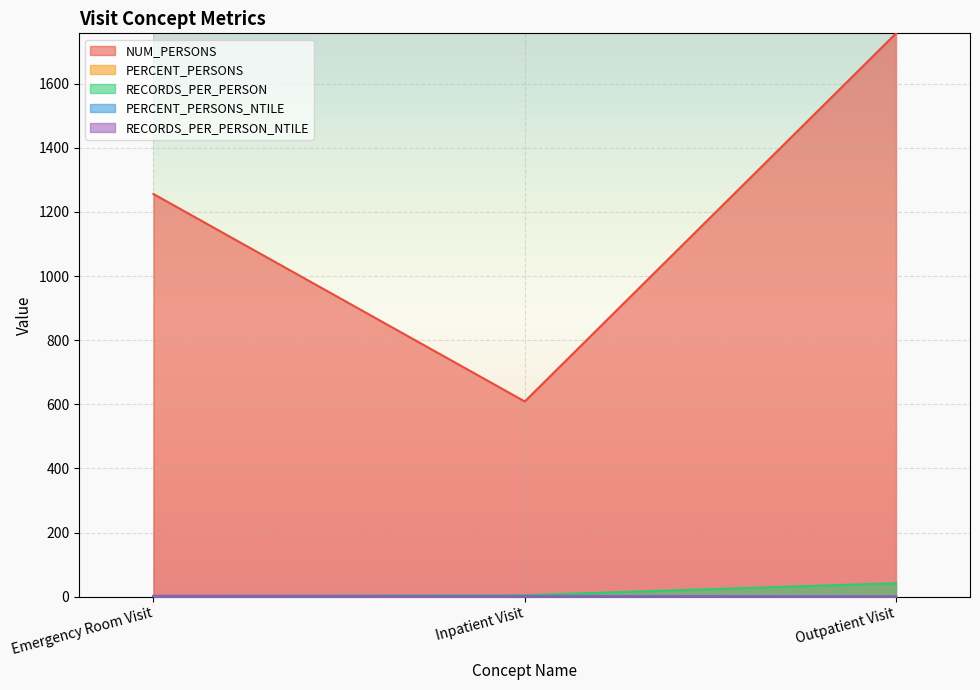

Between Emergency Room Visit and Outpatient Visit, which series saw the biggest shift?

NUM_PERSONS